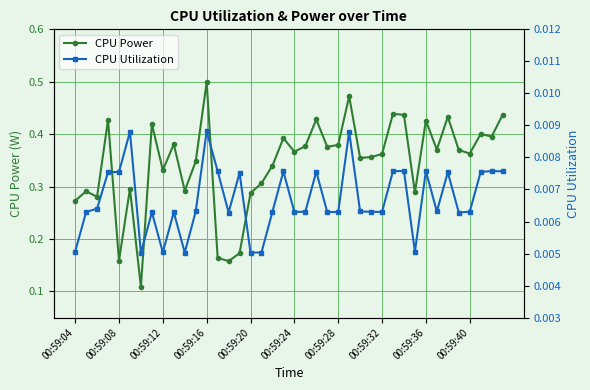

The value of CPU Power at 00:59:40 is 0.5. True or false?

False